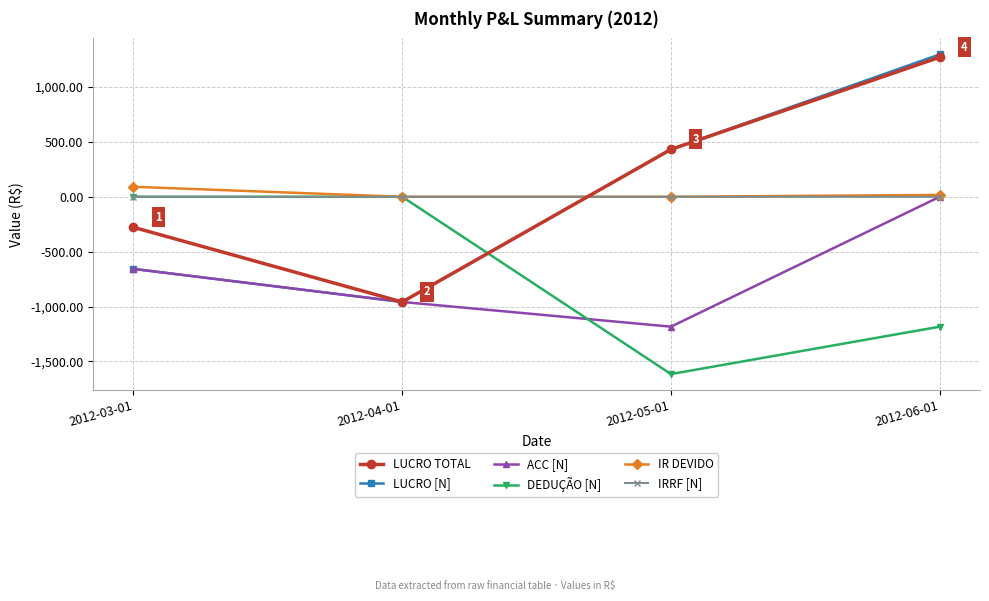

True or false: LUCRO [N] and DEDUÇÃO [N] intersect in this chart.

True